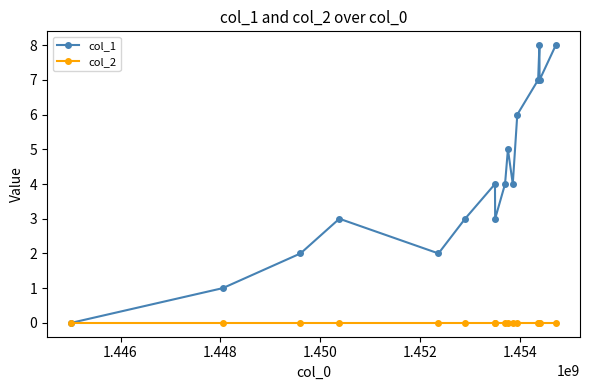

Rank the series by their maximum value, from highest to lowest.

col_1, col_2